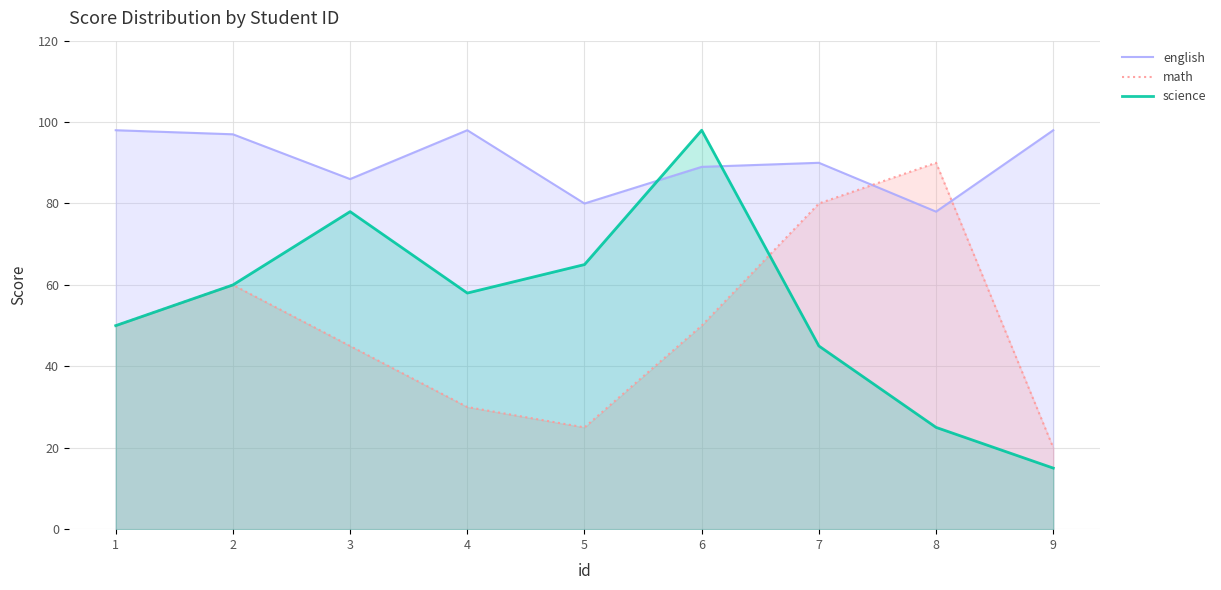

Is it true that science equals 102 at 2?

False